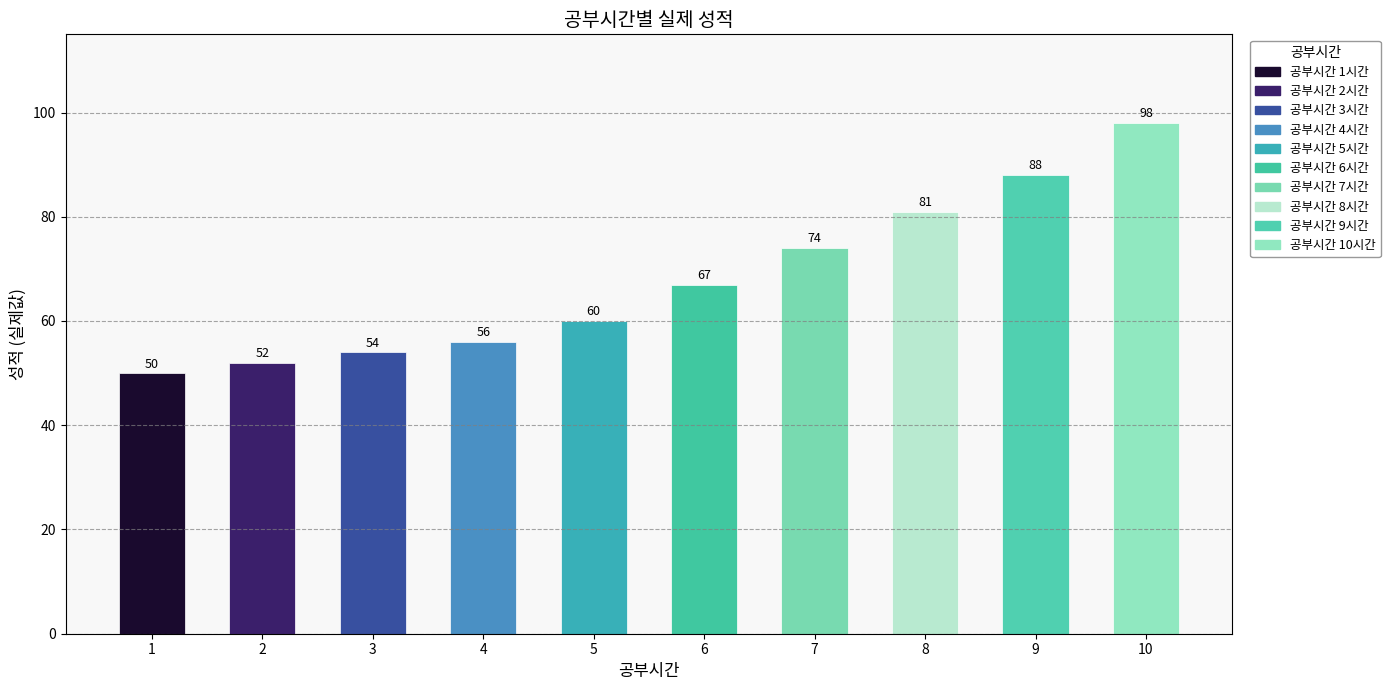

Does the chart contain stacked bars?

No